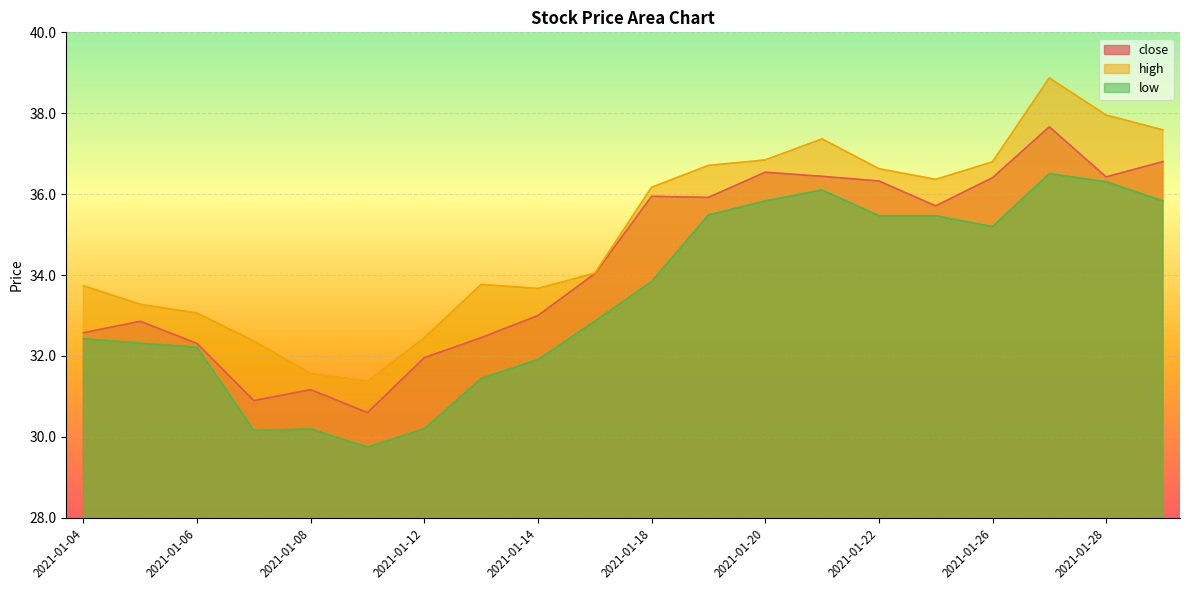

What is the total value across all series at 2021-01-19?

108.1